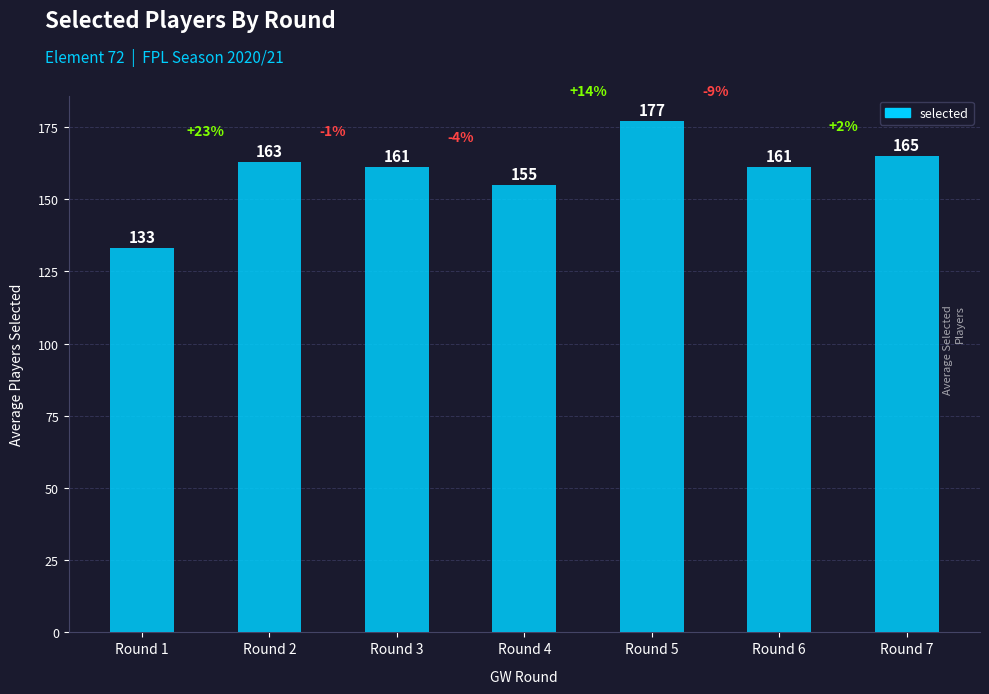

What is the sum of all values?

1115